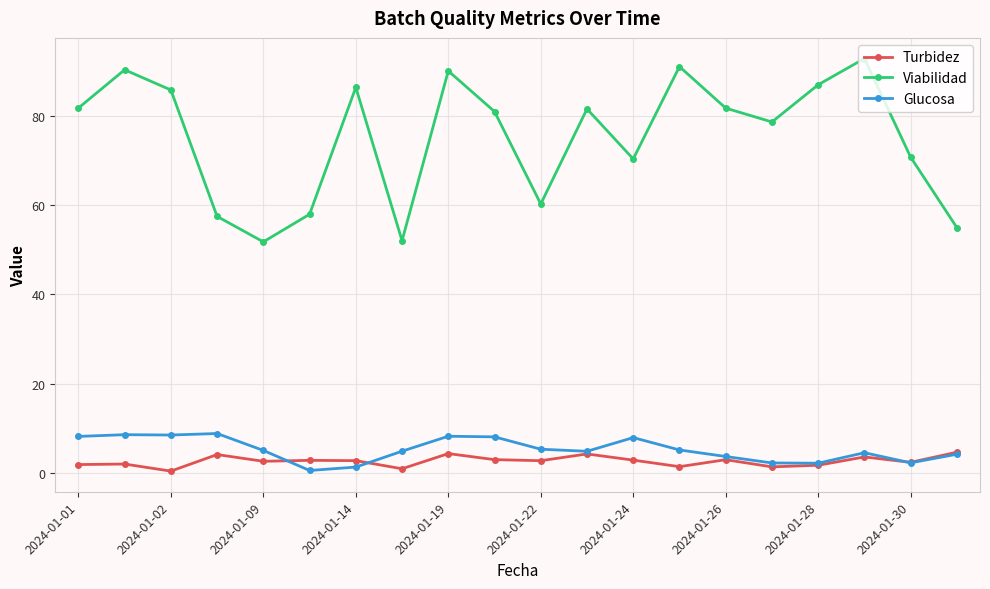

True or false: Turbidez and Viabilidad cross at least once.

False